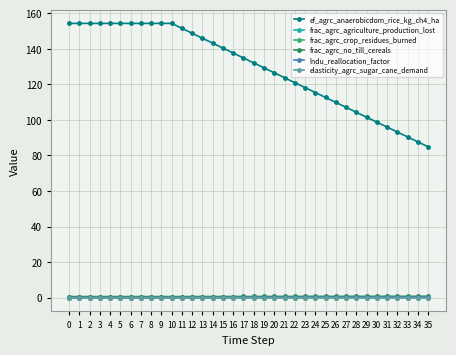

What is the highest value of the lndu_reallocation_factor series?

0.5